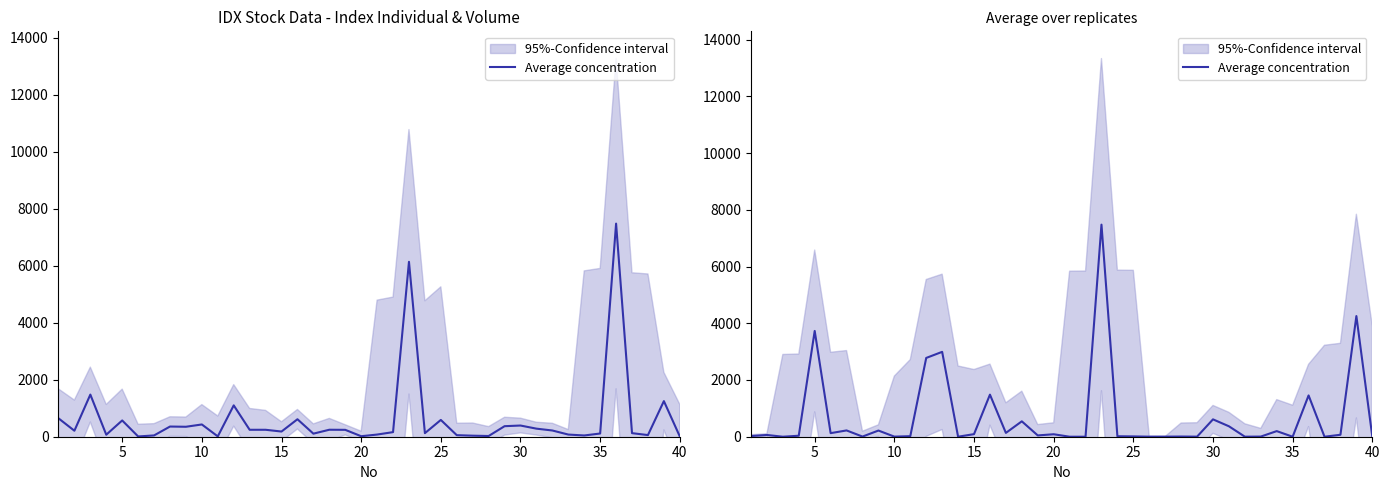

What is the sum of all values?

27080.9